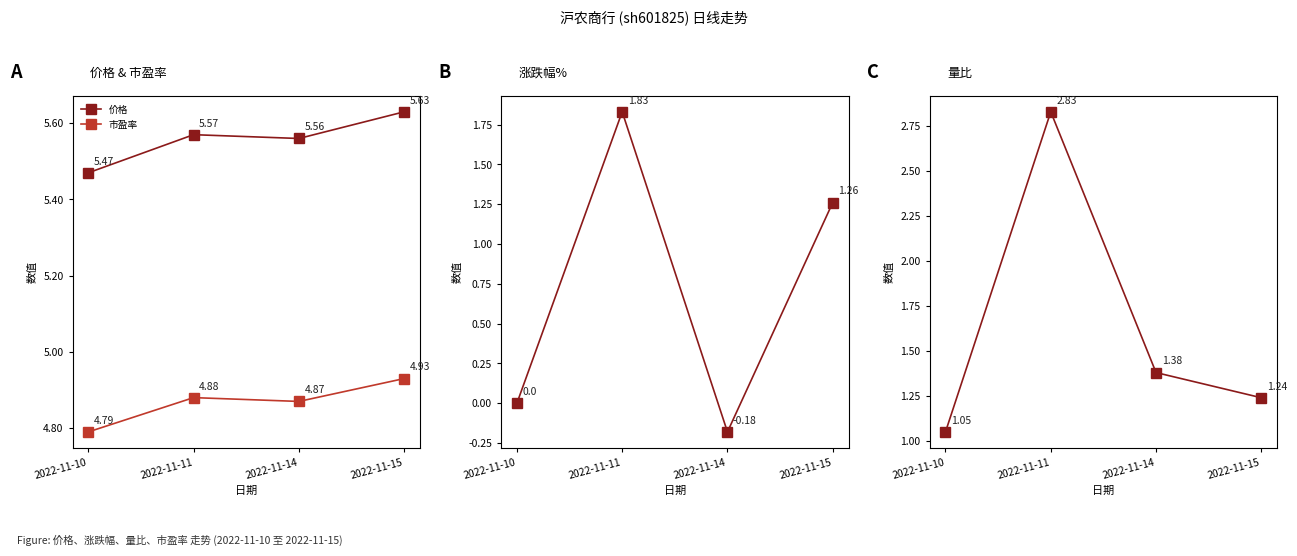

Which category has the highest value in the 价格 series?

2022-11-15